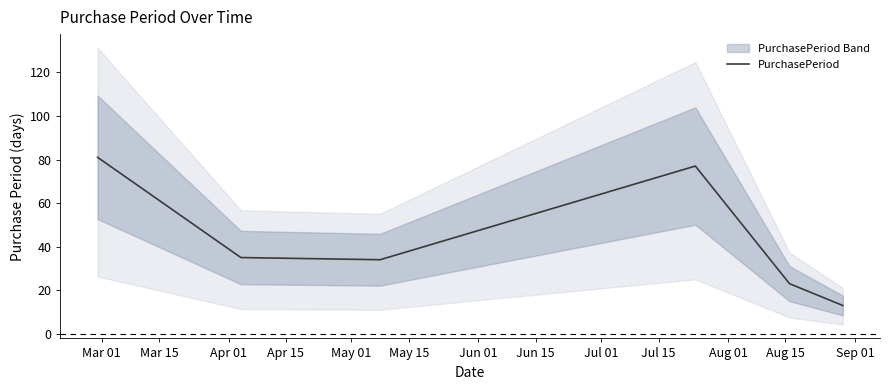

How many data points are less than 35?

3